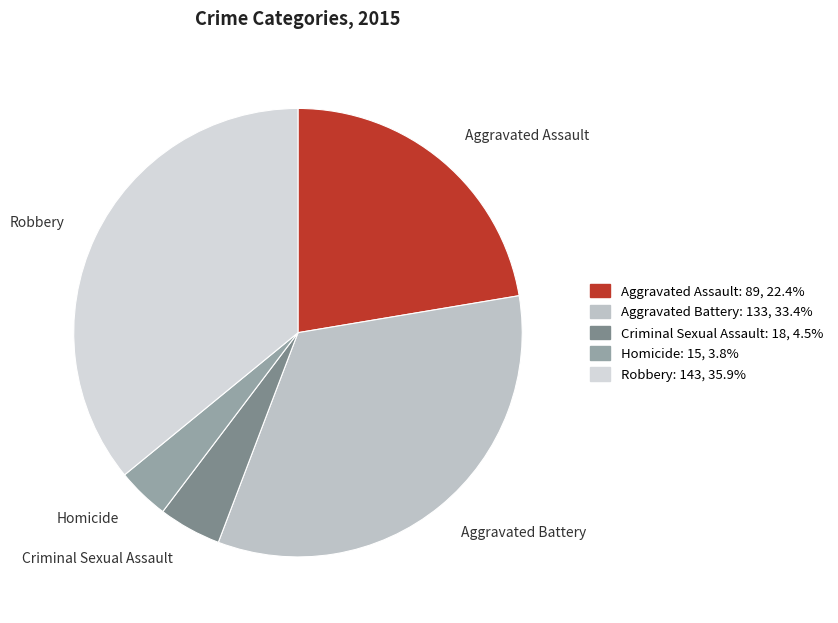

Is there any slice that represents more than half of the pie?

No